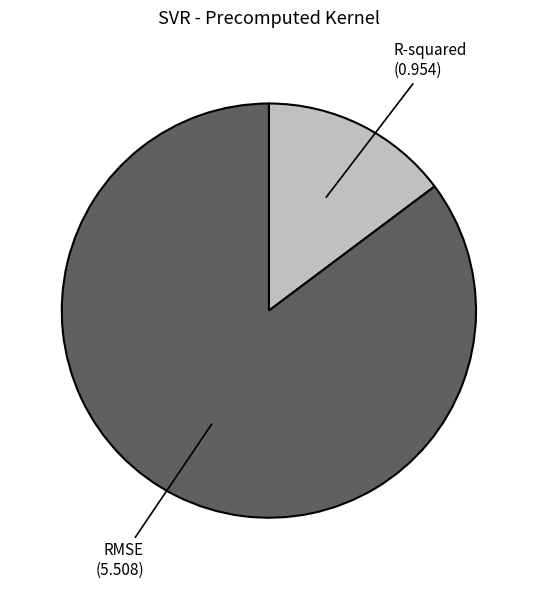

Rank the categories by value from lowest to highest.

R-squared, RMSE